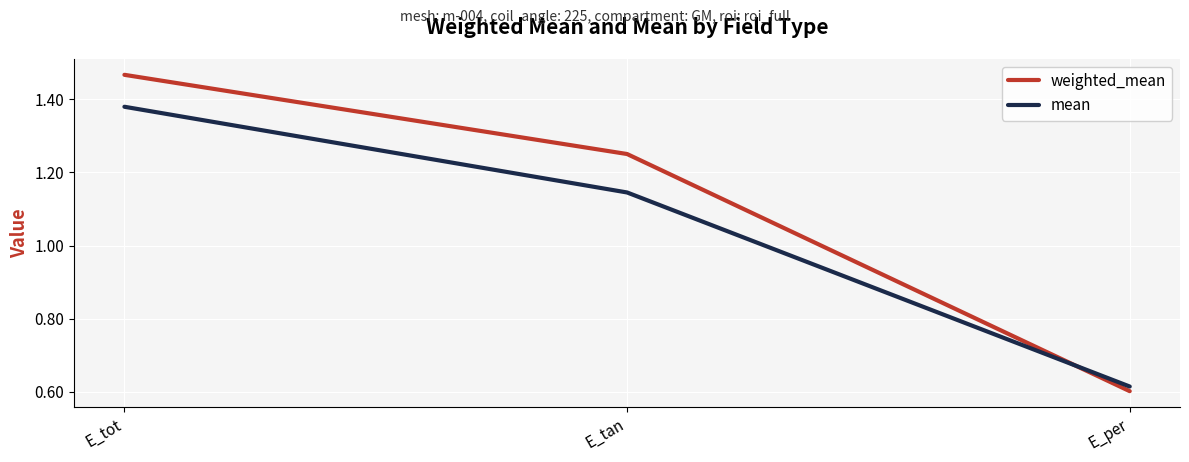

What position from the right is E_per?

1